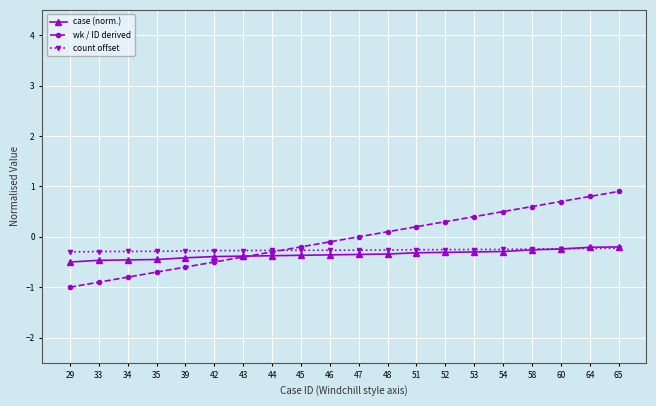

What is the value of the case (norm.) point at the 10th from the left?

-0.4